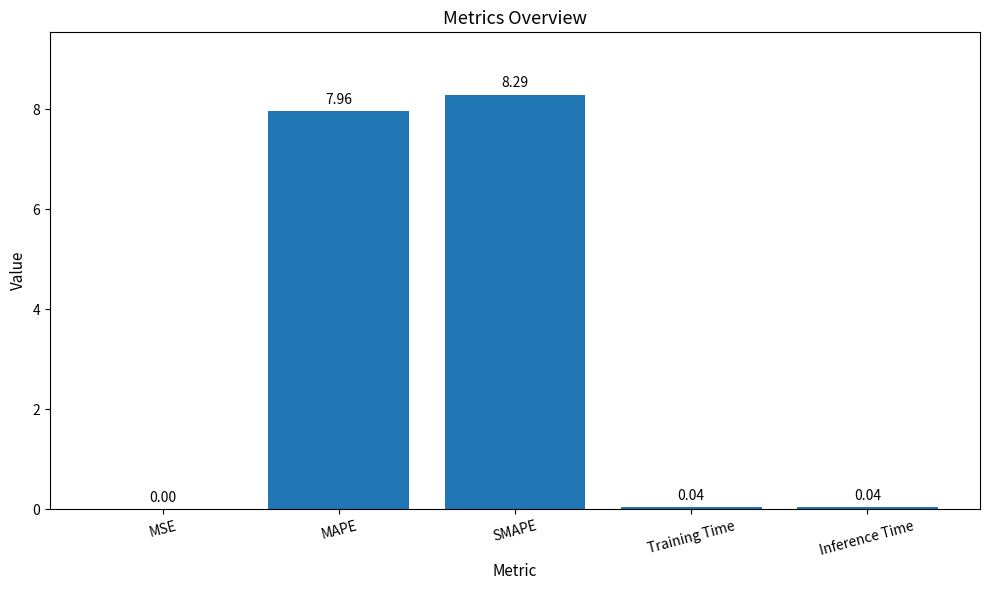

What is the sum of all values?

16.3